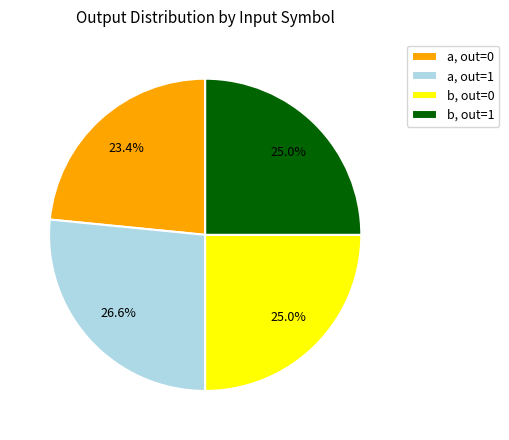

Does any single category account for the majority?

No